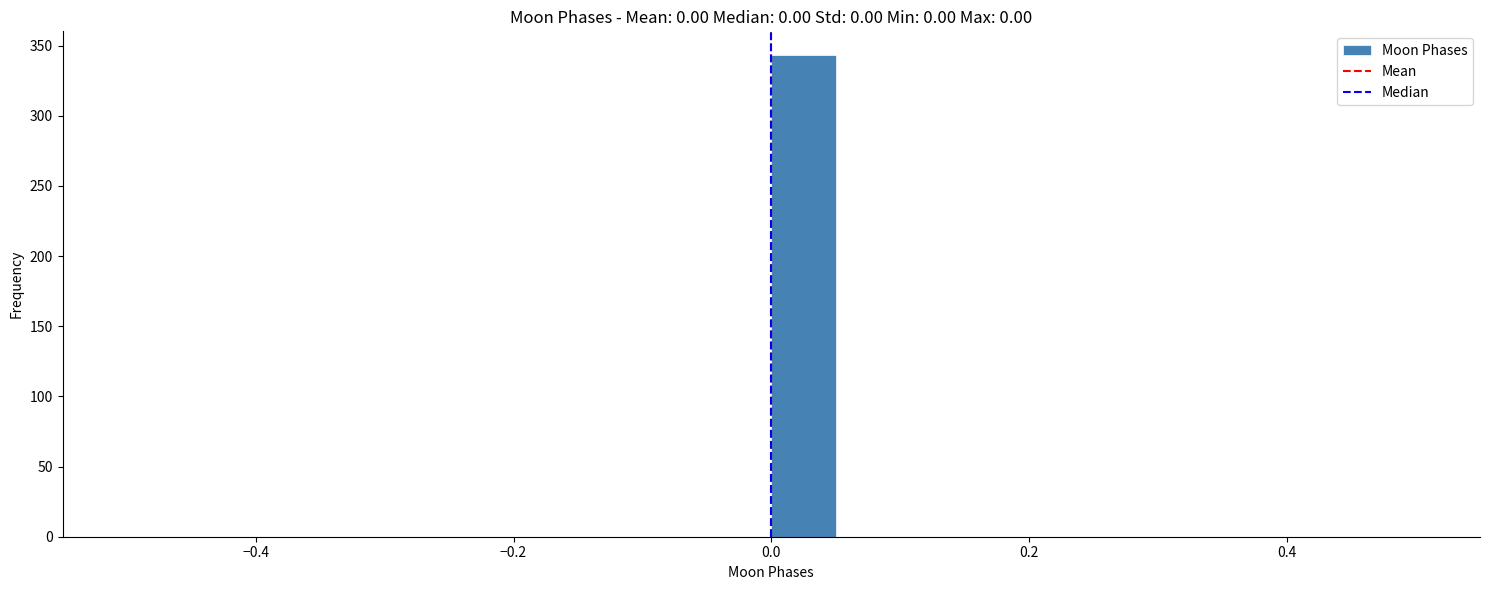

Read against the x-axis, roughly where is the centre of the tallest bar?

0.02